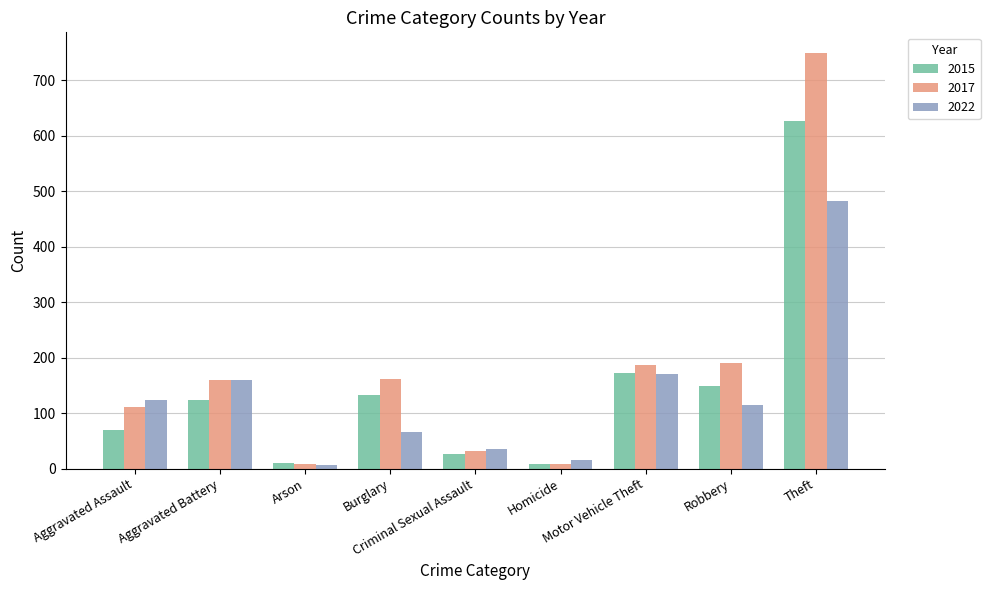

Which series has the largest range (max minus min)?

2017